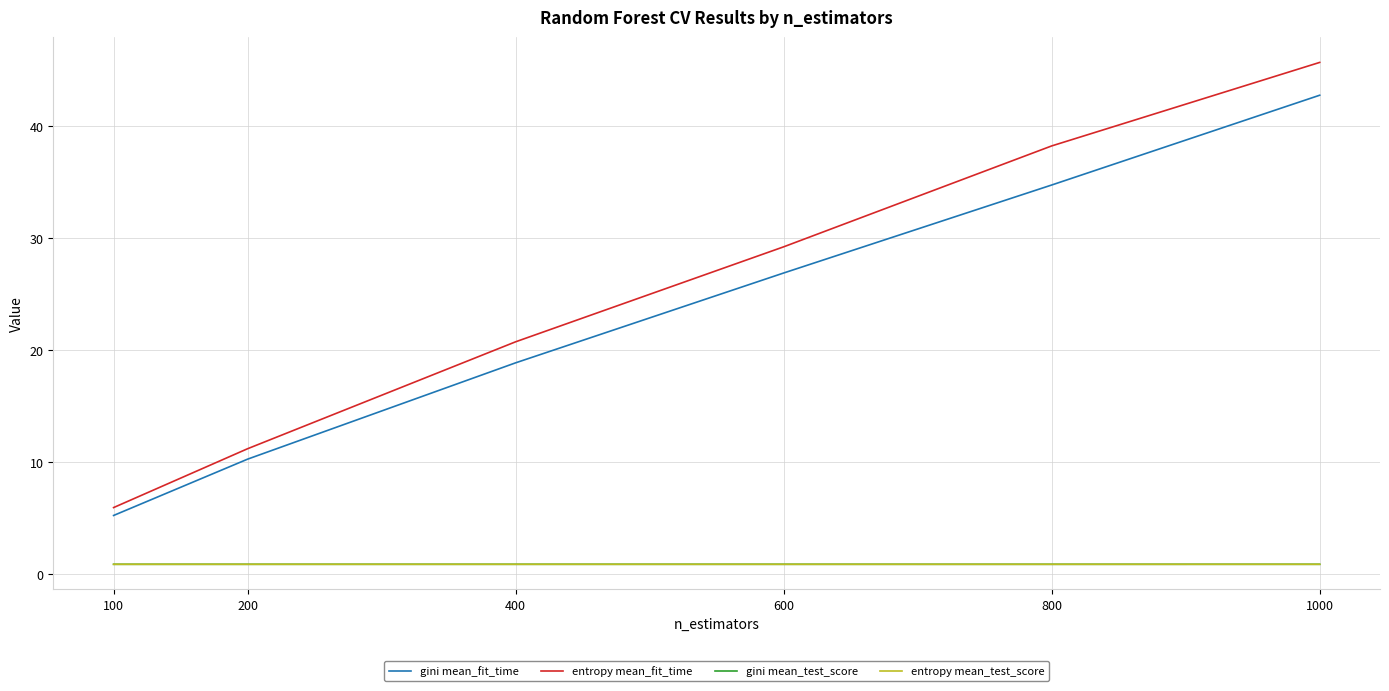

Reading left to right, list all the values displayed in this chart.

gini mean_fit_time: 5.3	10.3	18.9	26.9	34.8	42.8
entropy mean_fit_time: 6.0	11.2	20.8	29.2	38.3	45.7
gini mean_test_score: 0.9	0.9	0.9	0.9	0.9	0.9
entropy mean_test_score: 0.9	0.9	0.9	0.9	0.9	0.9